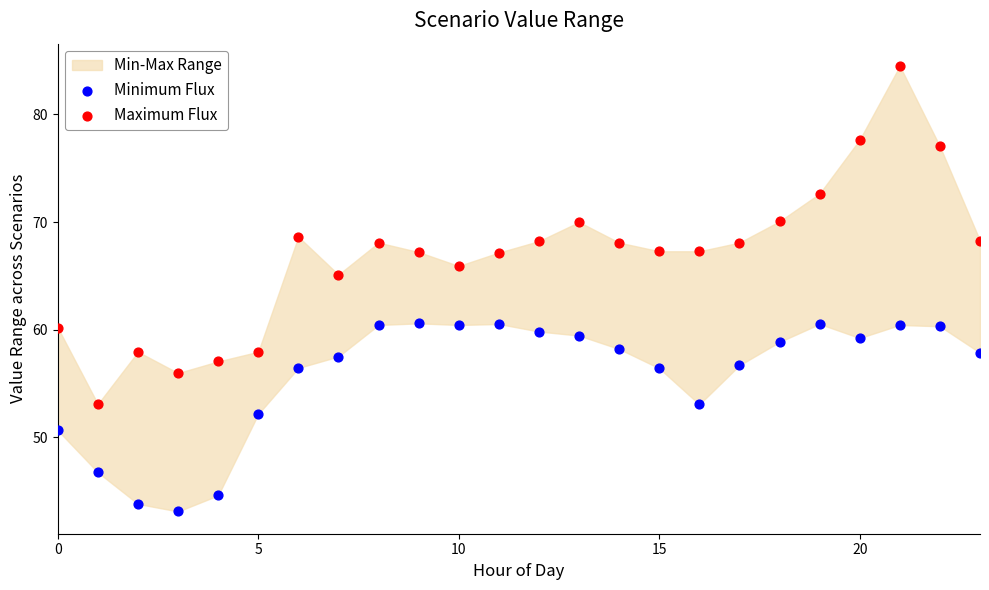

Across all data points, what is the range of Y values (max minus min)?

41.4